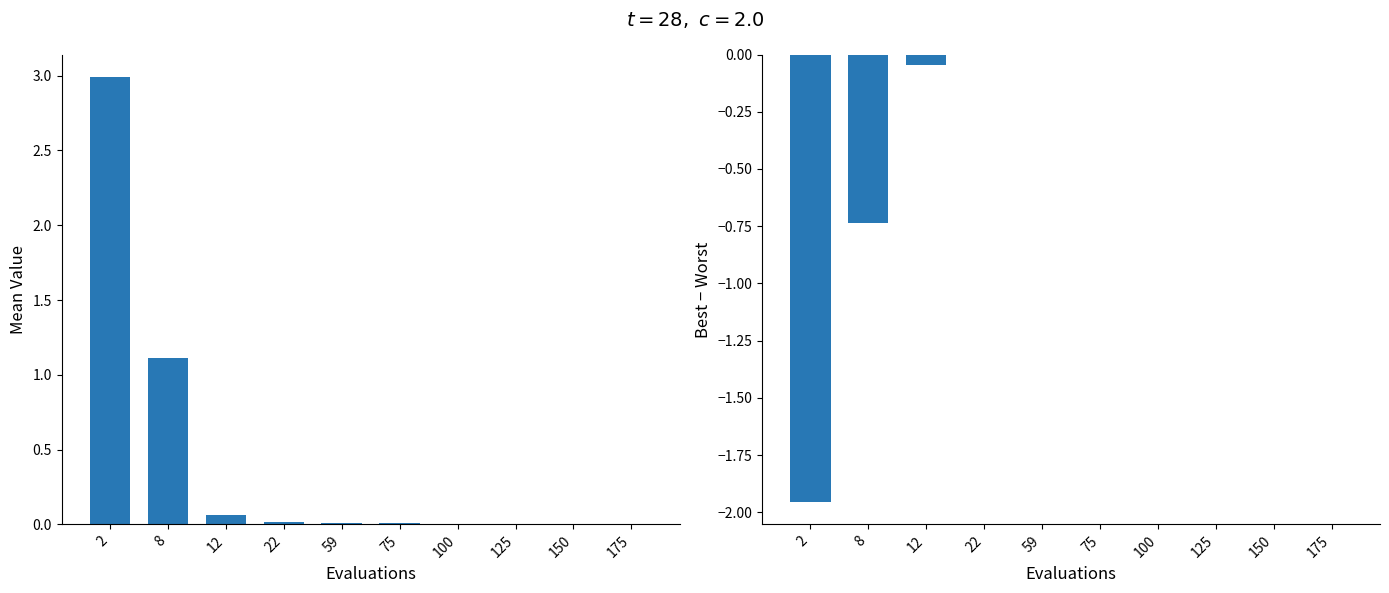

Does the chart contain stacked bars?

No